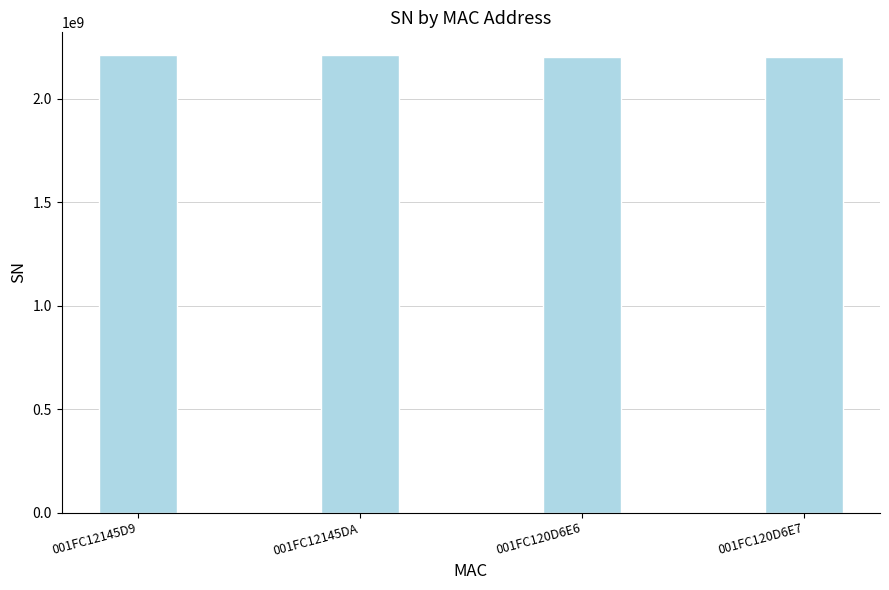

What is the approximate value at 001FC12145DA, to the nearest 10?

2209153840